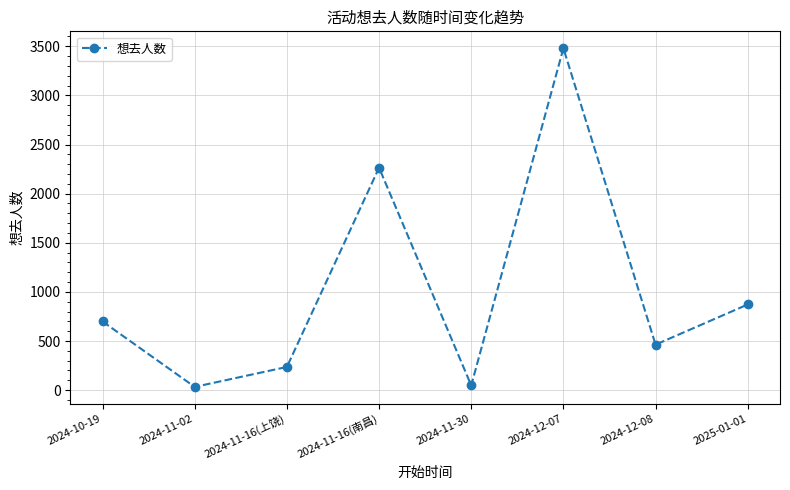

What is the label of the 5th point from the right?

2024-11-16(南昌)